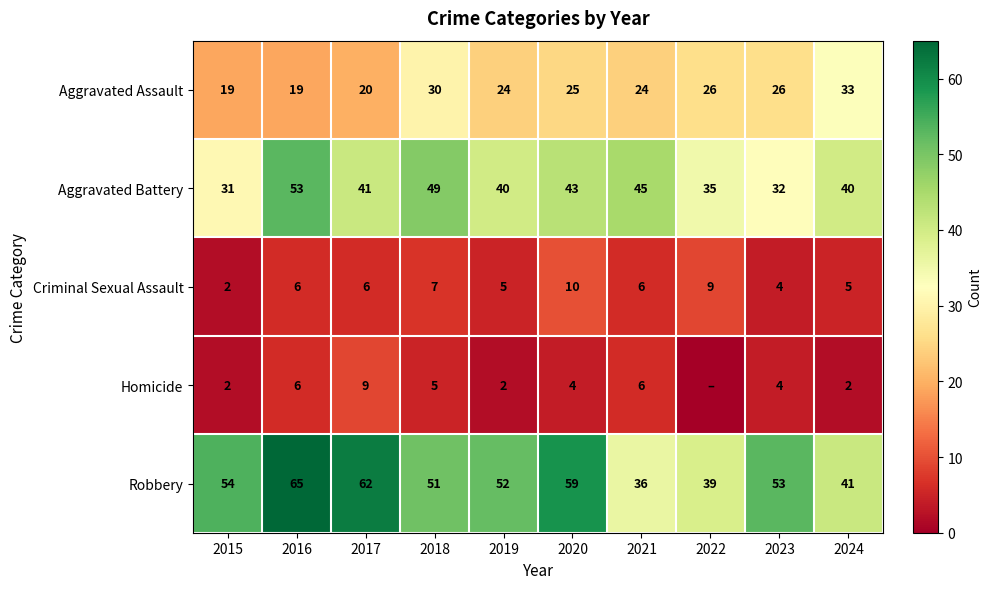

What is the highest value of the Criminal Sexual Assault series?

10